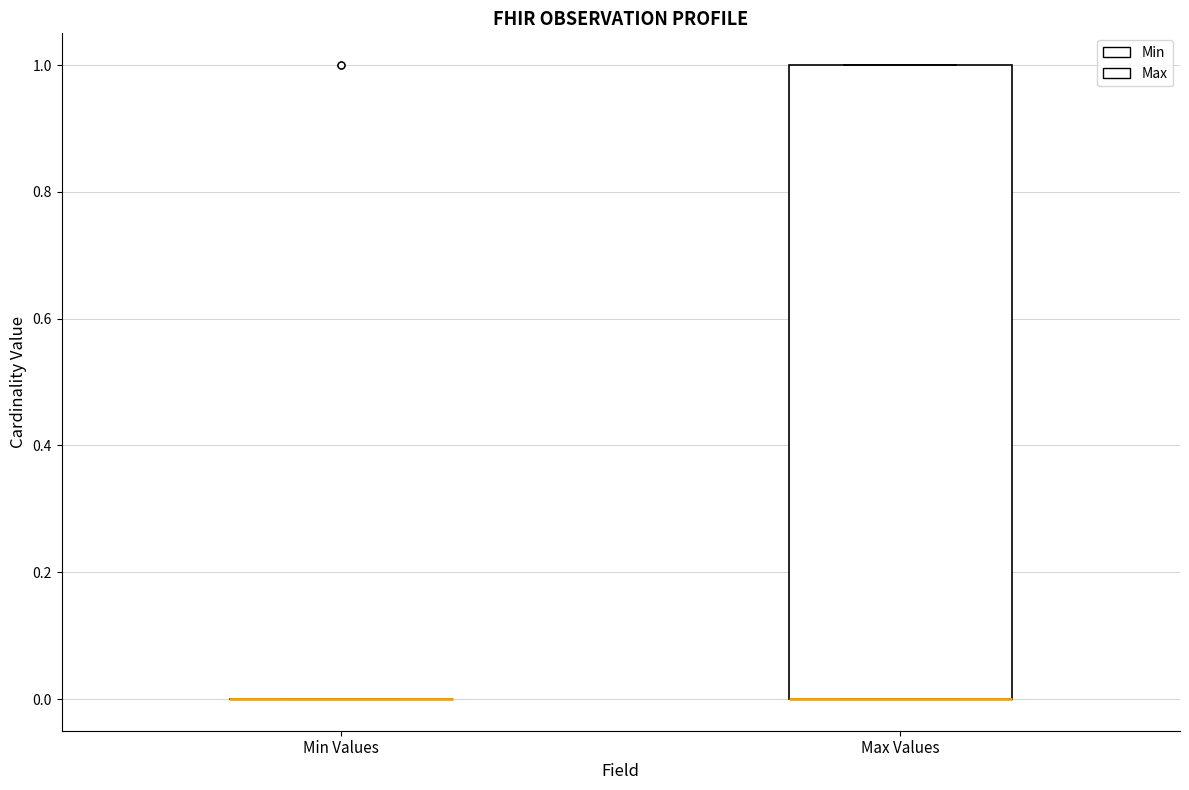

Reading left to right, transcribe this box plot: for each box, give where its median line is, the range the box spans, and where its two whiskers end, as read against the y-axis. The values are not printed on the chart, so give them approximately, as read against the axis.

Min Values: box collapsed to a line at 0, whiskers 0 to 0
Max Values: median 0 (drawn on the box's lower edge), box 0 to 1, whiskers 0 to 1